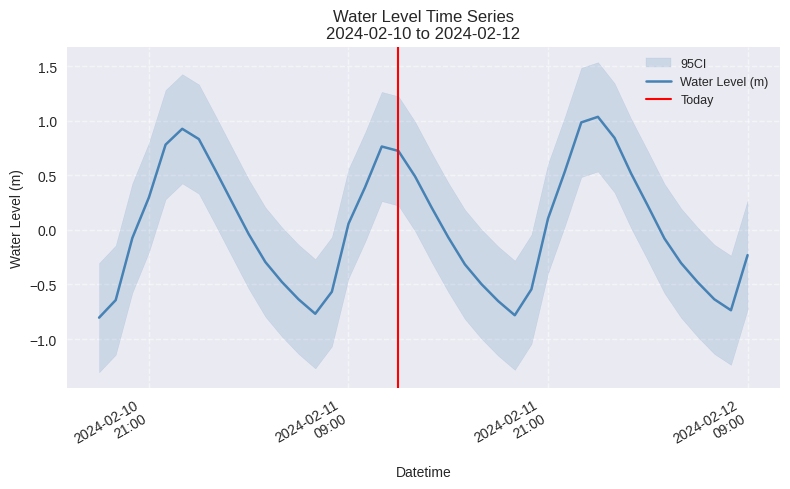

True or false: the data has more than 0 interior local peaks.

True